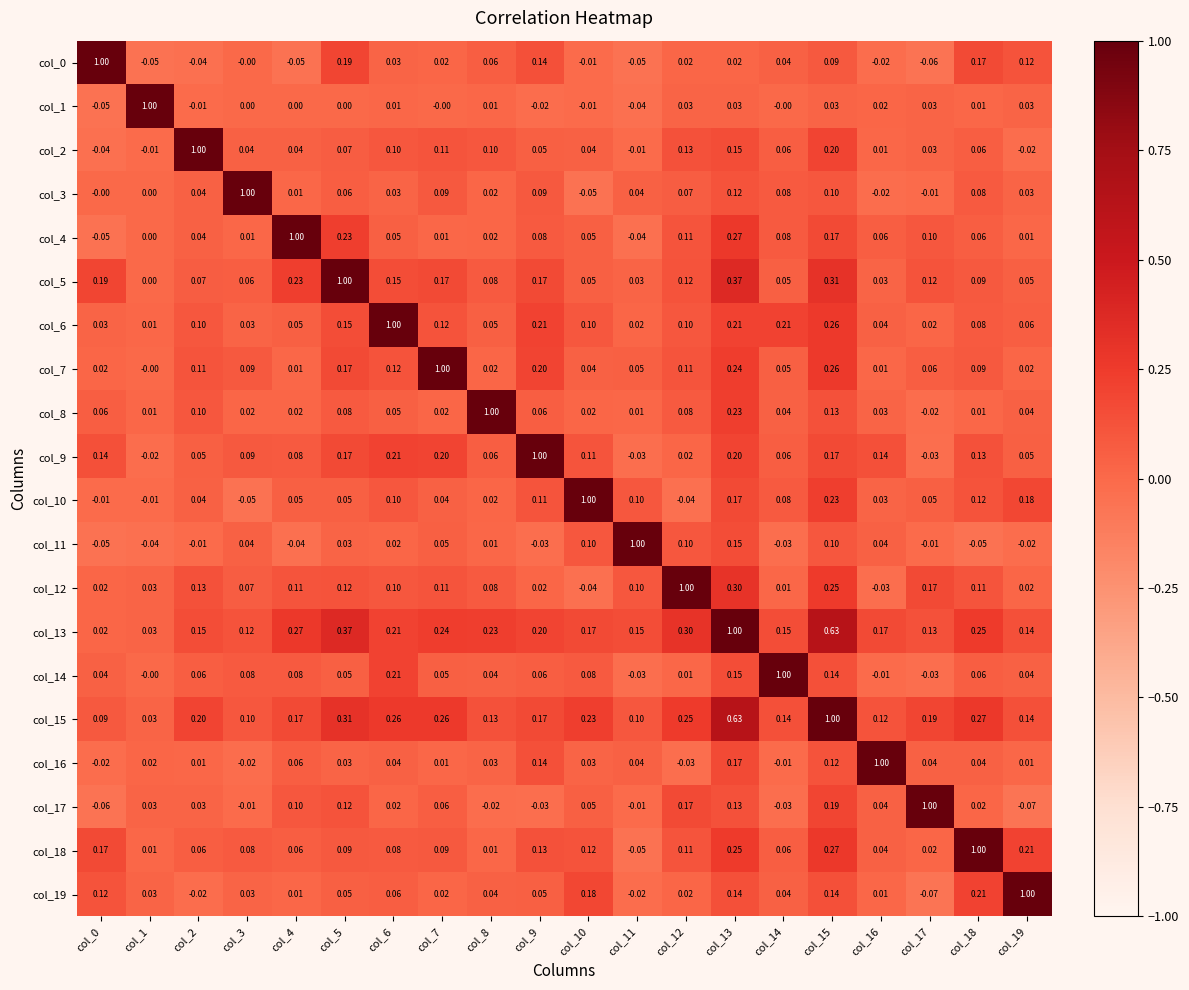

Is the value of col_7 at col_10 greater than the value of col_16 at col_12?

Yes